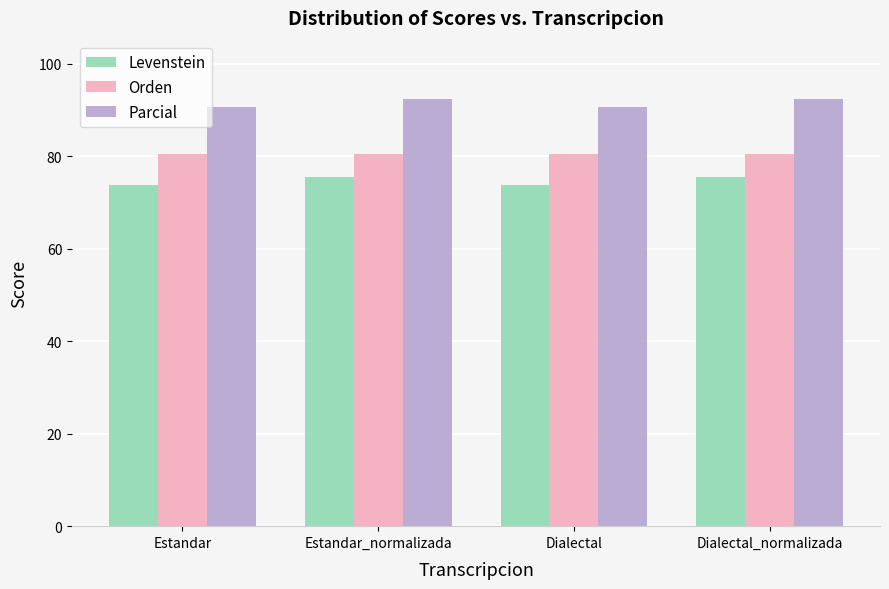

Which series has the largest range (max minus min)?

Parcial